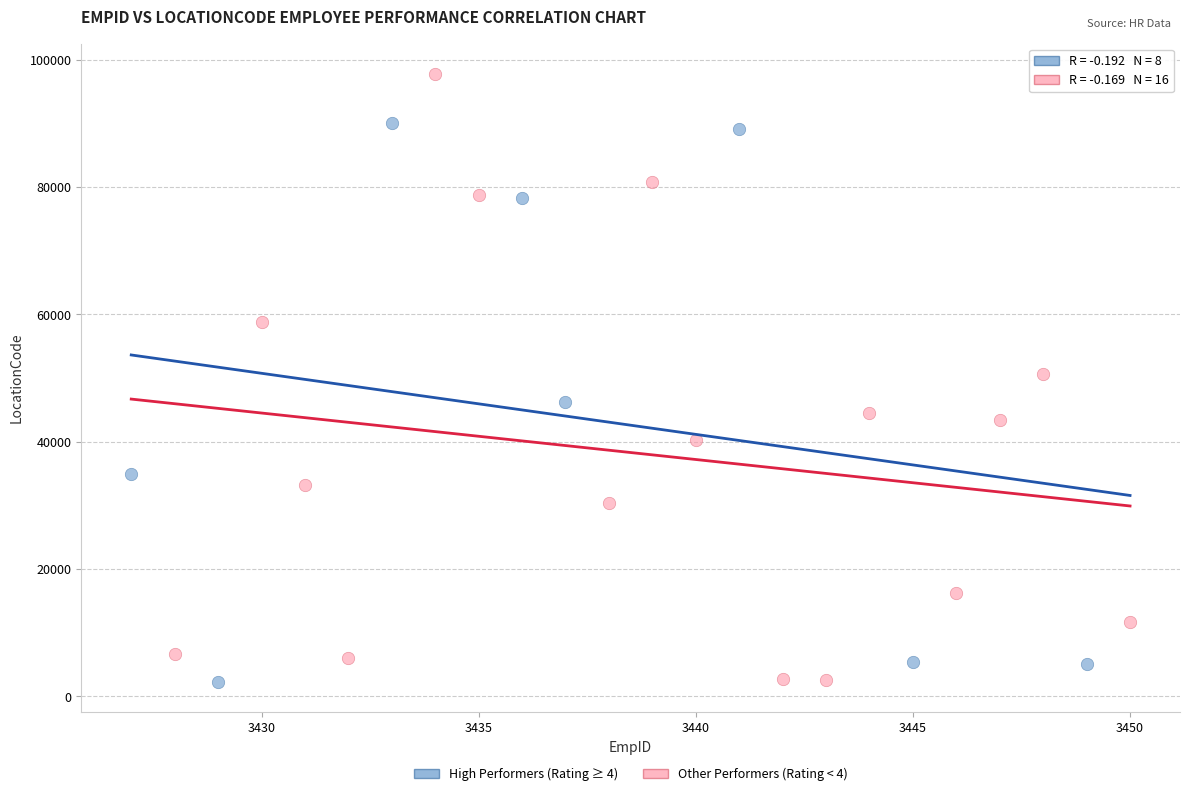

Which series reaches the maximum Y coordinate?

Other Performers (Rating < 4)